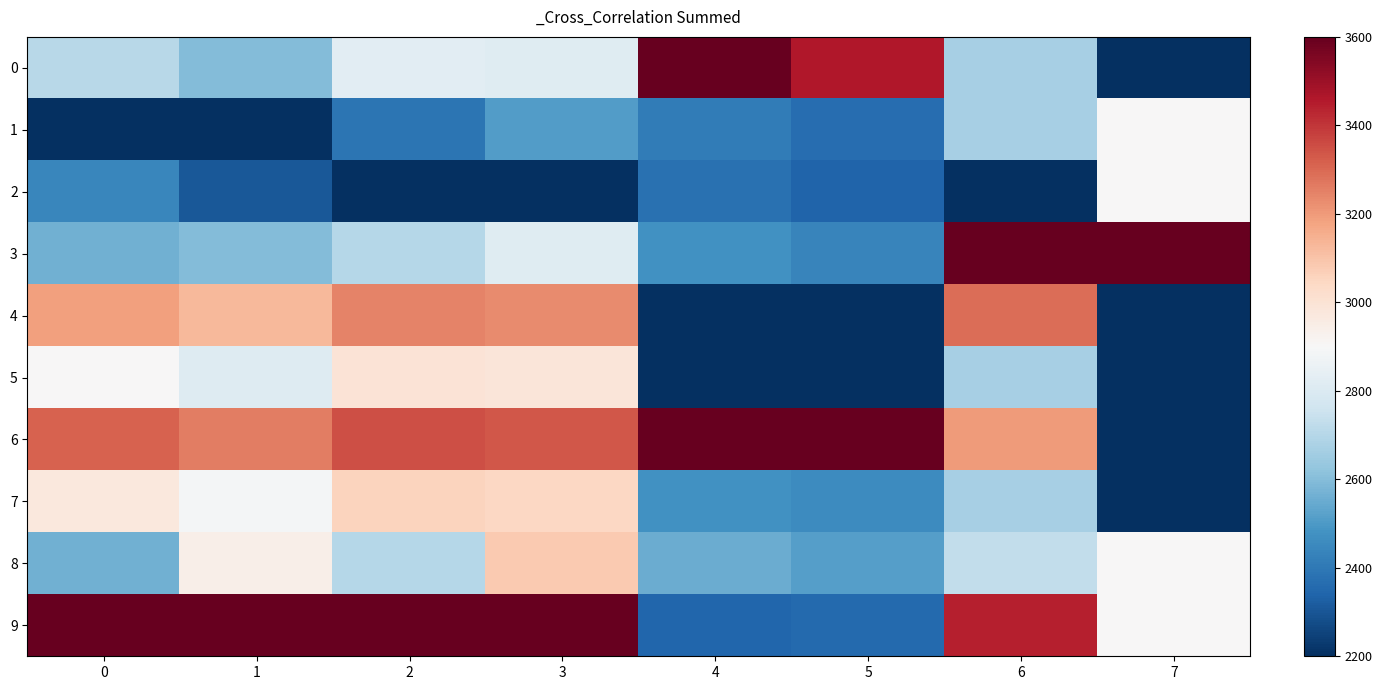

Rank the series by their maximum value, from highest to lowest.

0, 3, 6, 9, 4, 8, 7, 5, 1, 2